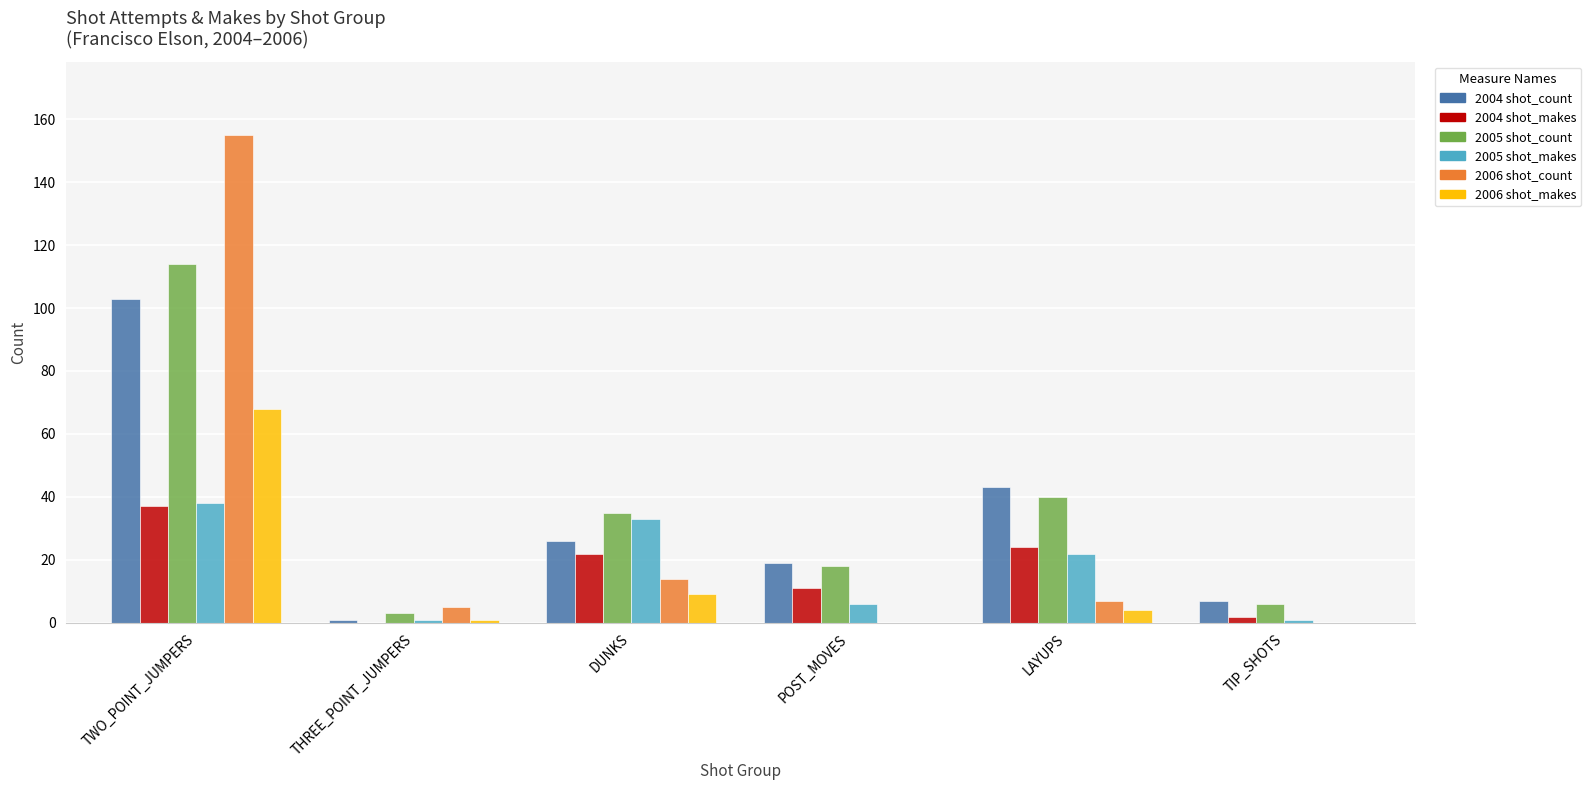

What is the sum of all 2006 shot_makes values?

82